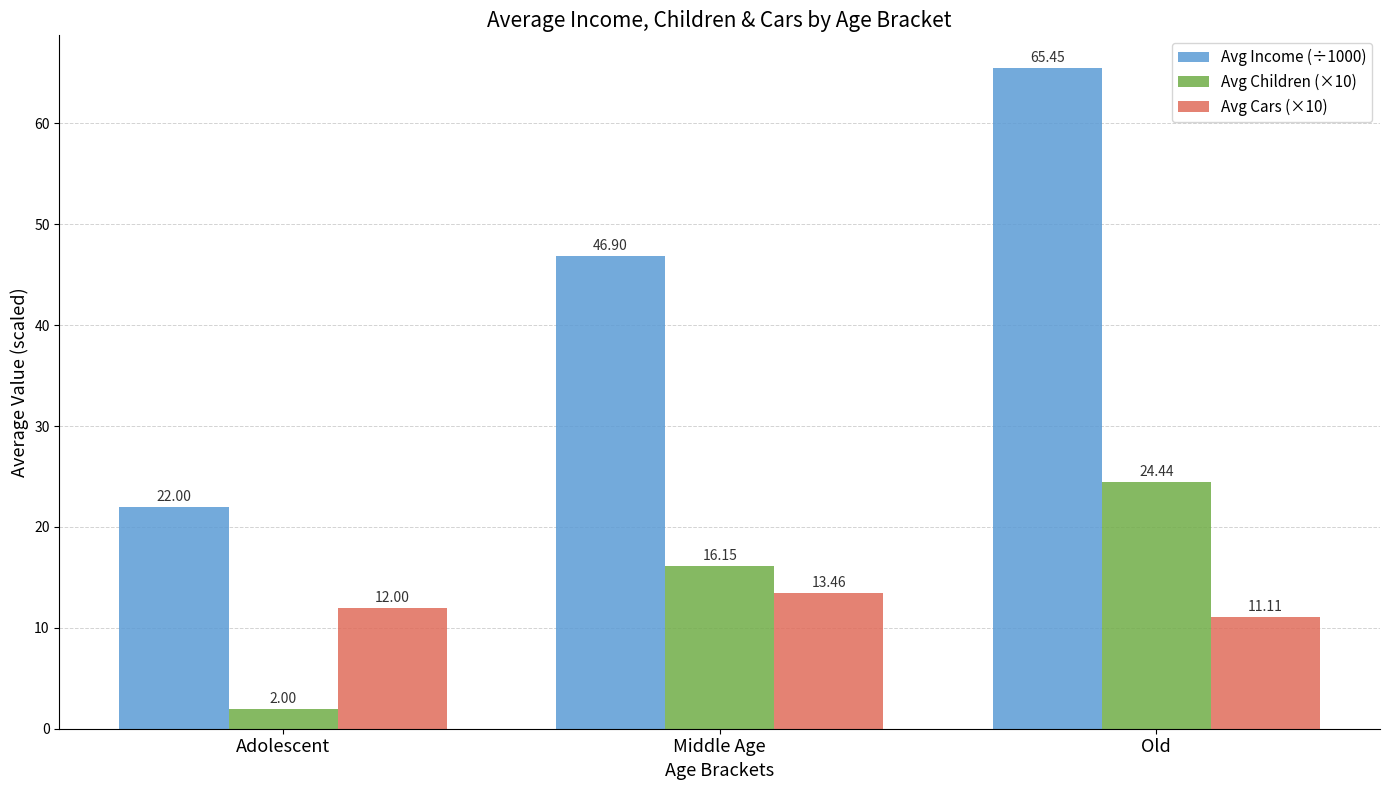

Rank the series at Middle Age from lowest to highest value.

Avg Cars (×10), Avg Children (×10), Avg Income (÷1000)